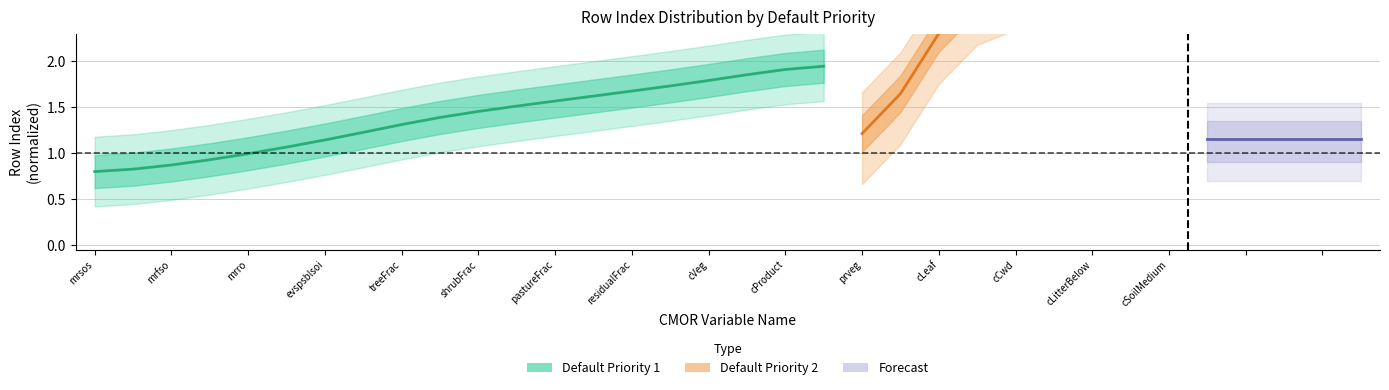

What is the label of the 15th point from the left?

residualFrac